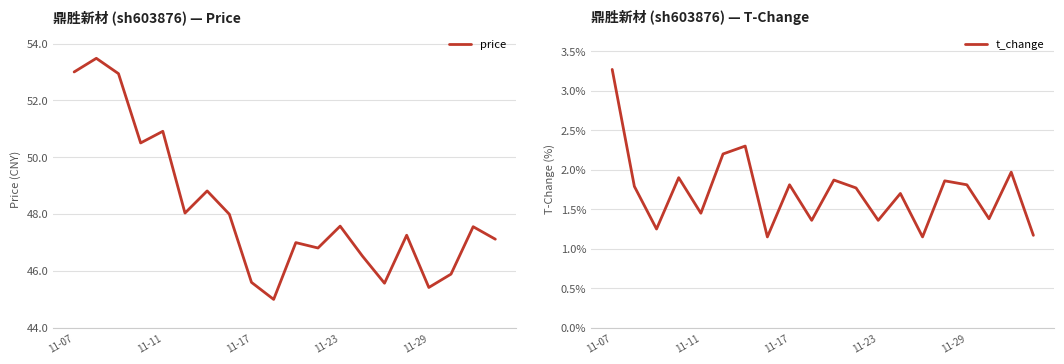

Which category has the lowest value in the price series?

9